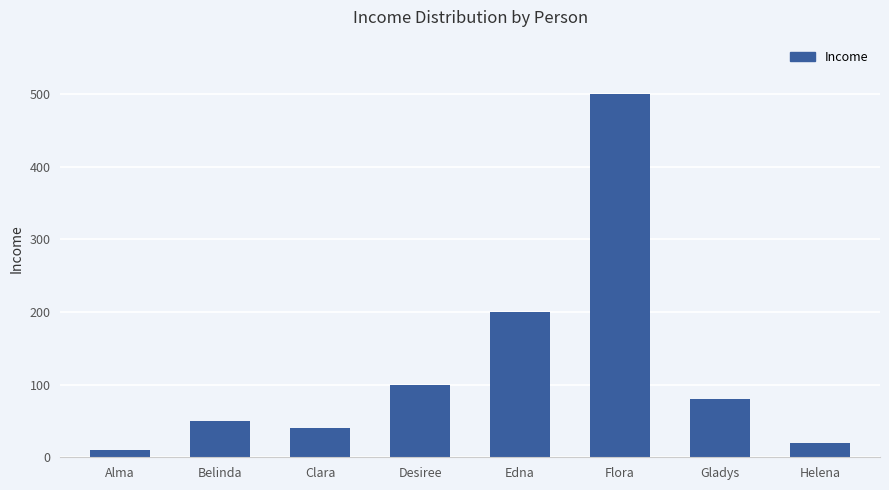

What is the difference between the maximum and minimum values?

490